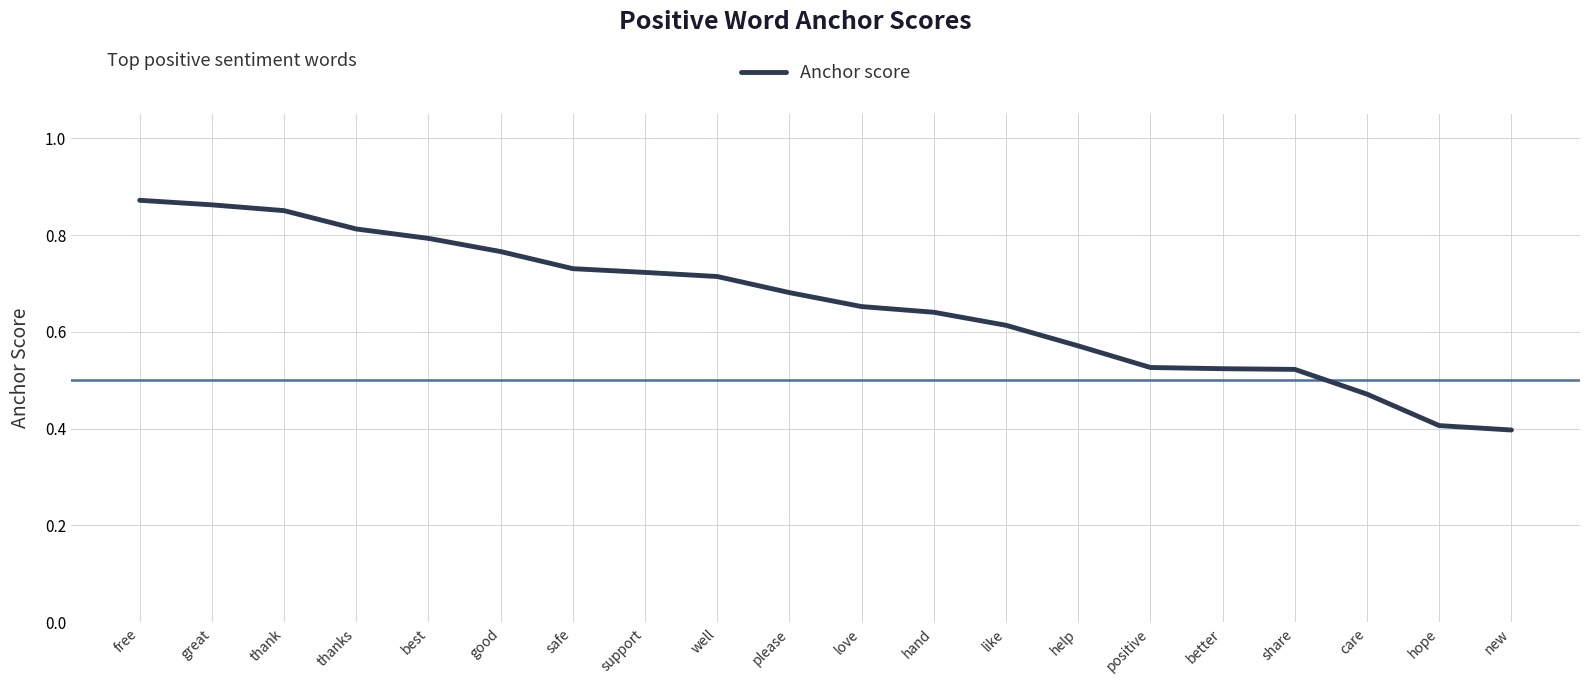

Which has a higher value, free or thank?

free